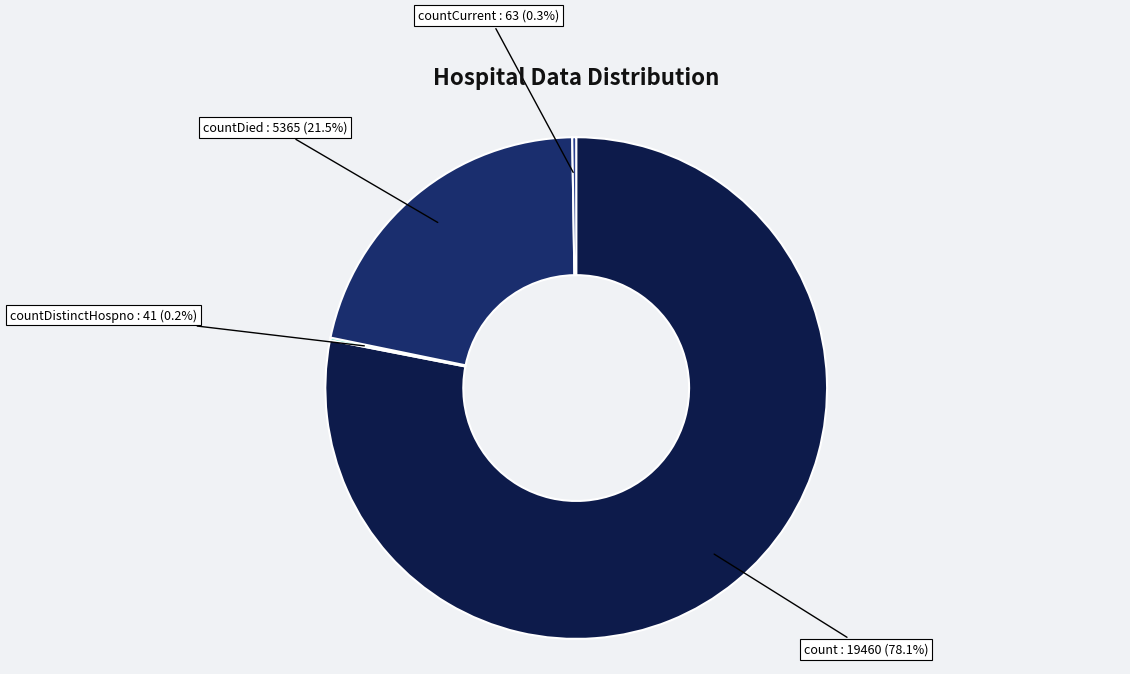

What is the largest slice in the pie chart?

count